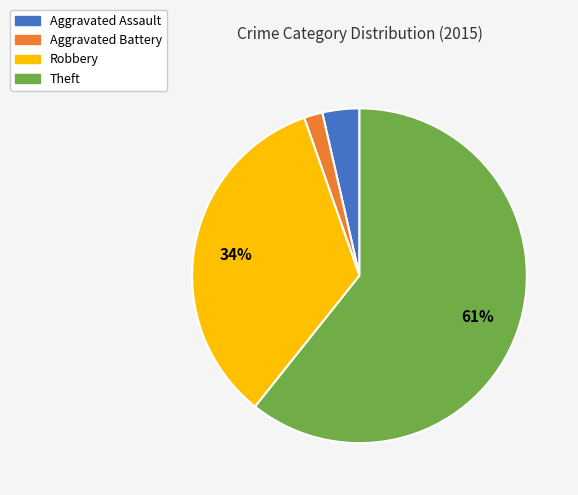

Which has a higher value, Theft or Aggravated Battery?

Theft